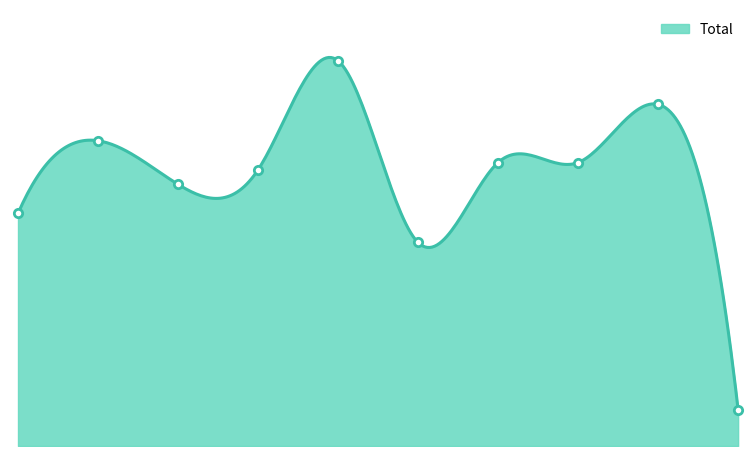

Between 2018 and 2017, which is larger?

2018